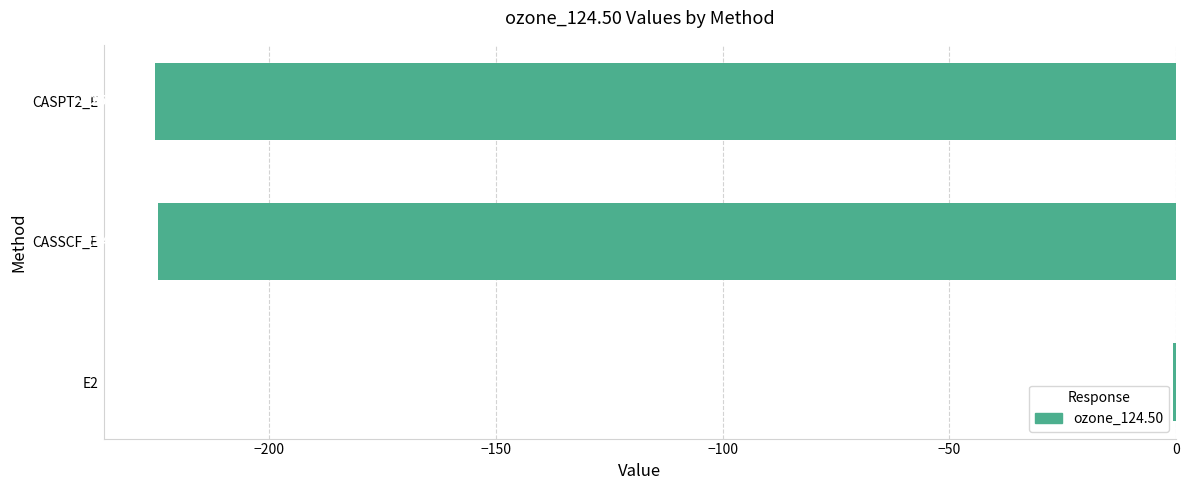

Which has a higher value, CASSCF_E or E2?

E2